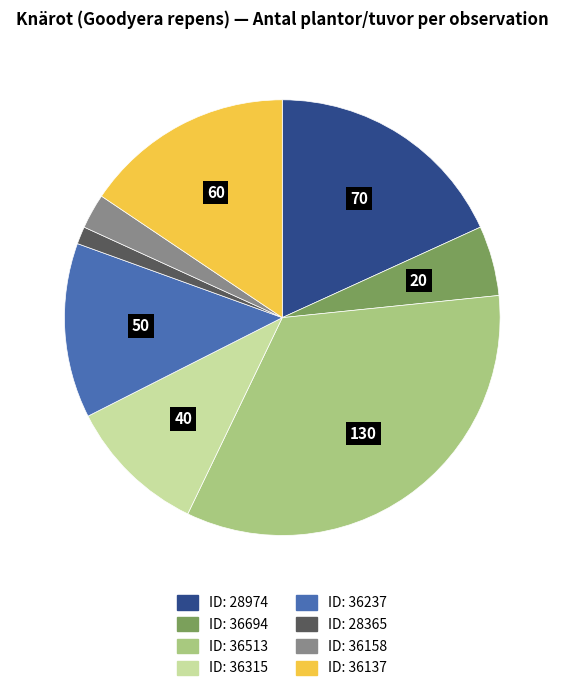

Is there a majority slice in this chart?

No